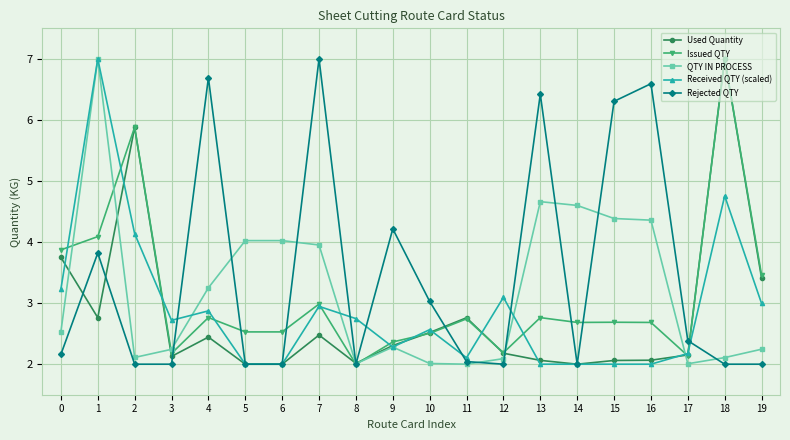

True or false: Issued QTY has more than 0 points higher than both neighbors.

True